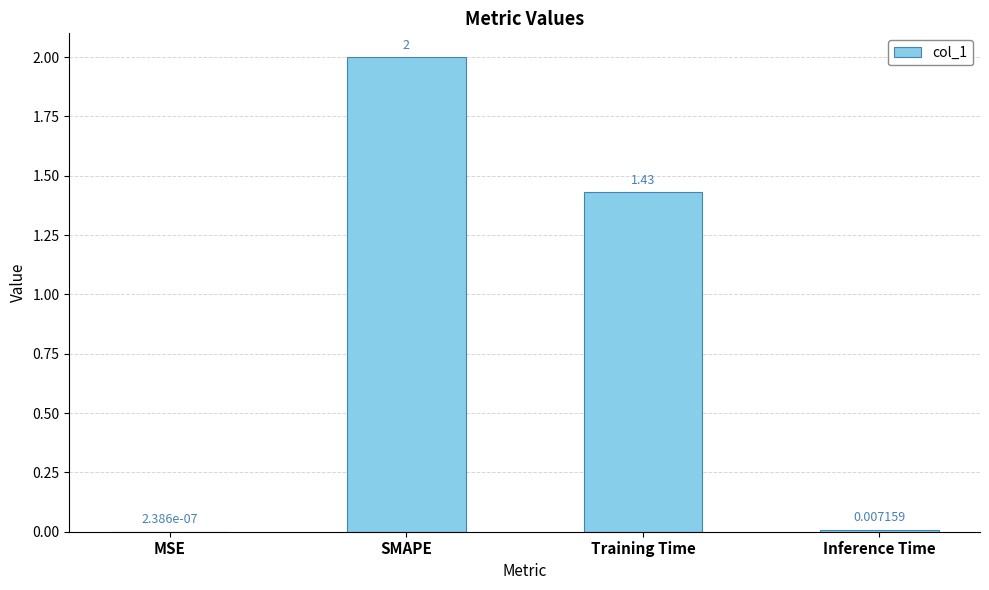

Which has a higher value, Inference Time or MSE?

Inference Time